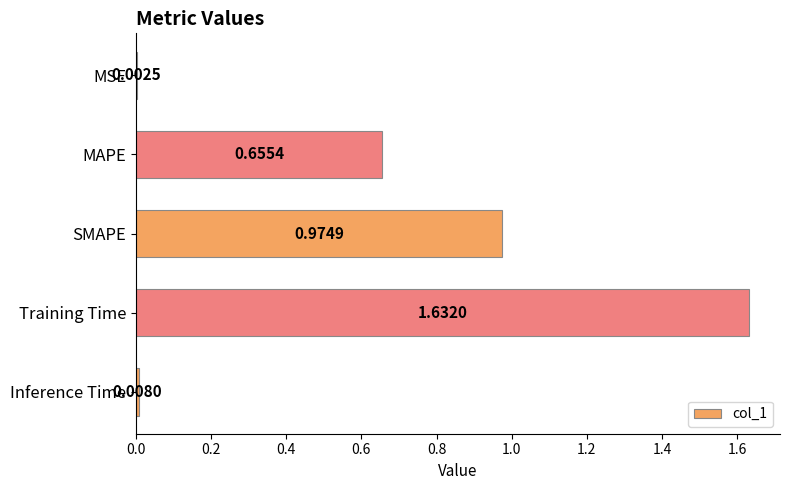

Count the number of categories in the chart.

5